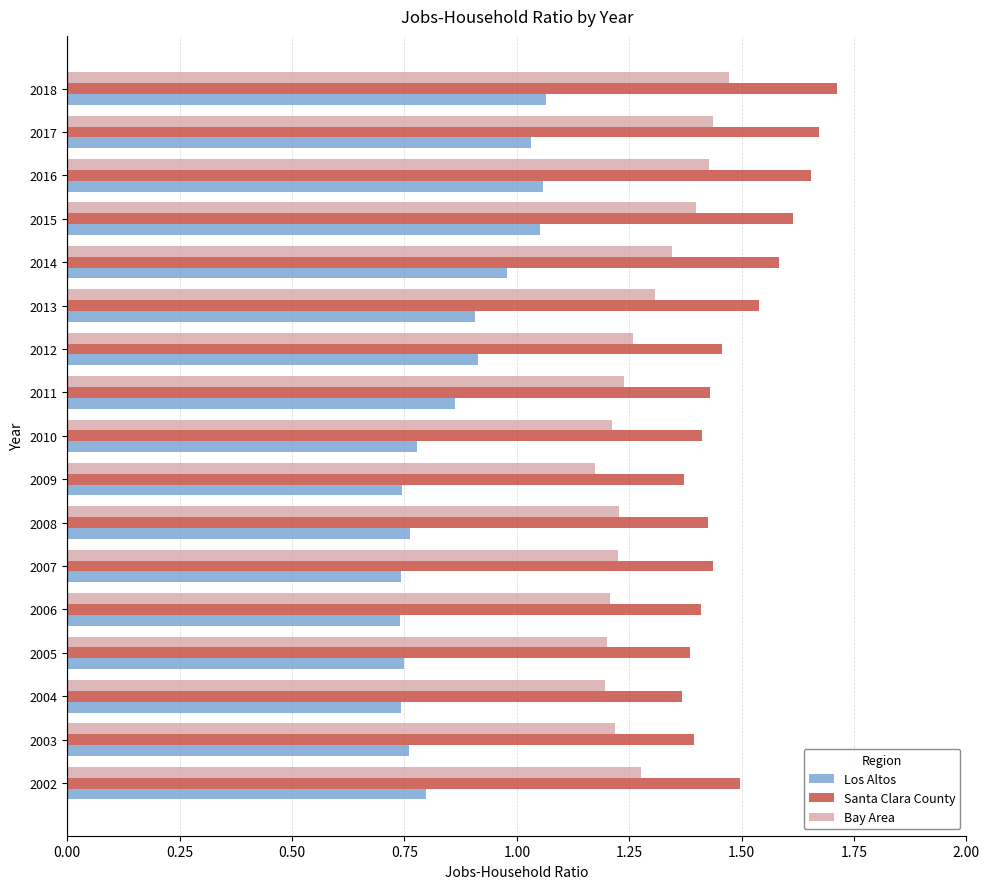

Which series changed the most between 2007 and 2017?

Los Altos